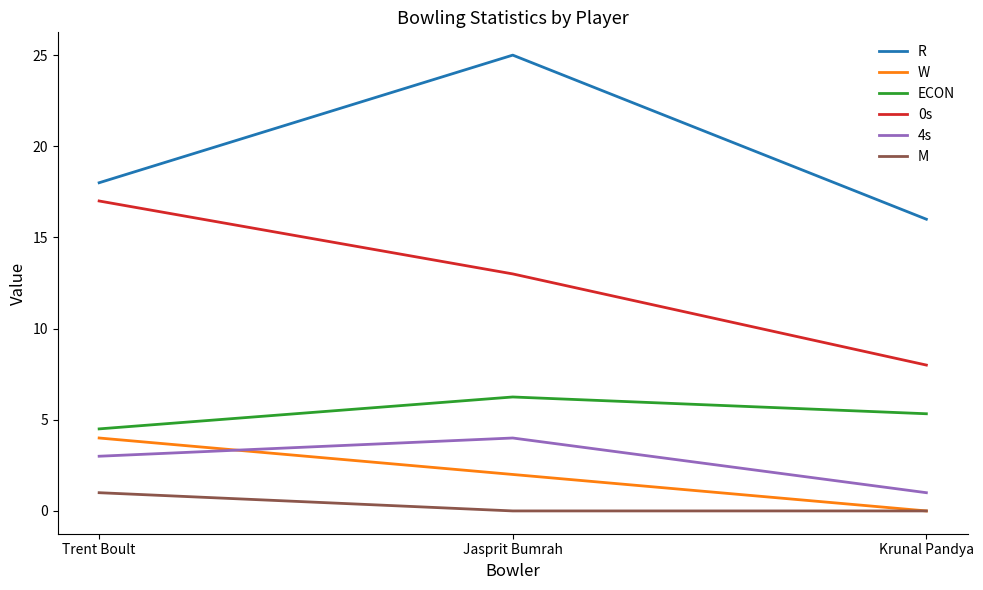

List the labels in order of ECON value, smallest first.

Trent Boult, Krunal Pandya, Jasprit Bumrah